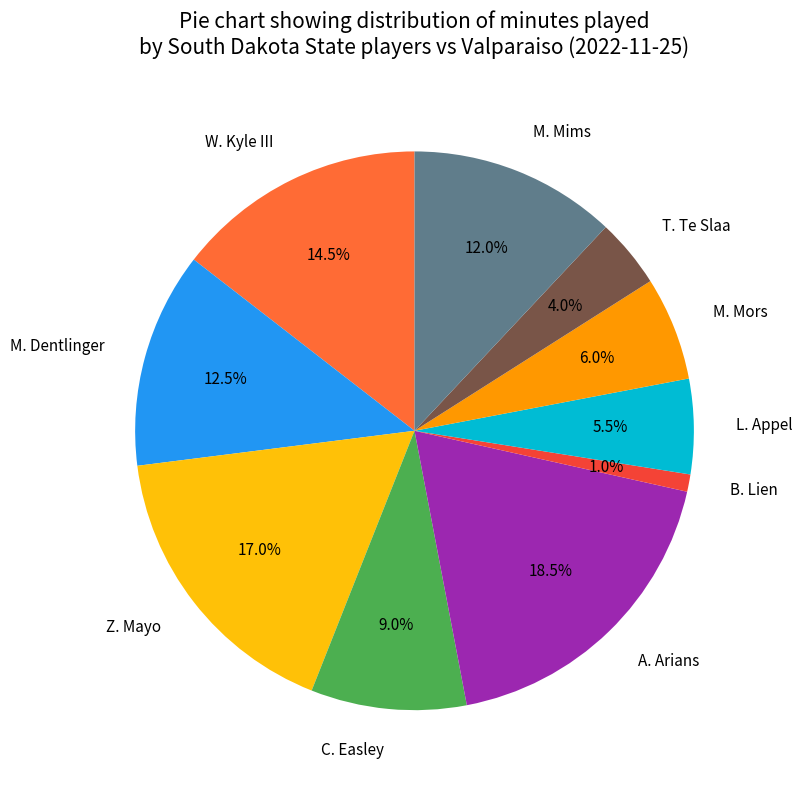

True or false: B. Lien accounts for 1% of the total.

True